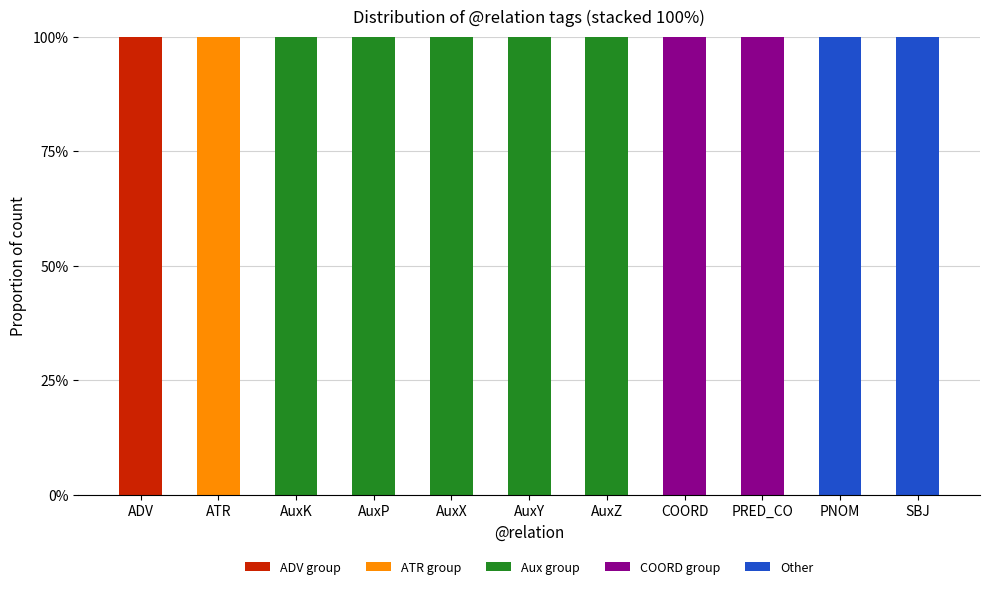

What is the label of the 5th bar from the right?

AuxZ